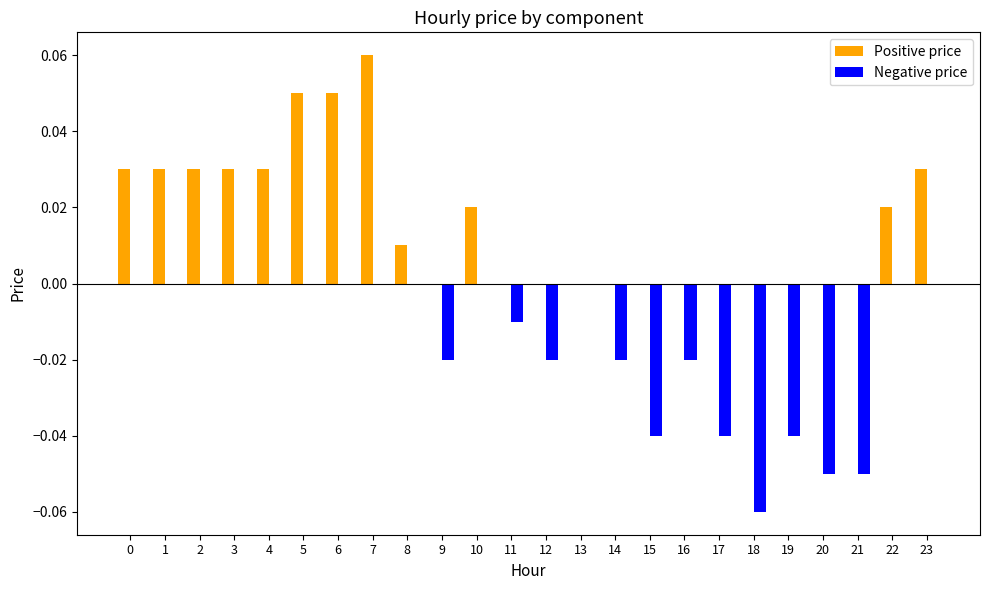

What are all the series names shown in the legend?

Positive price, Negative price